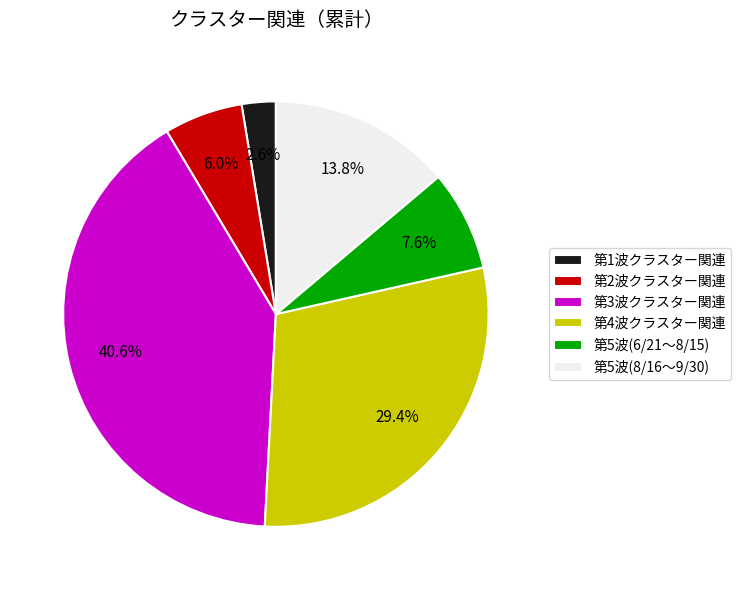

True or false: 第5波(6/21～8/15) accounts for 1% of the total.

False